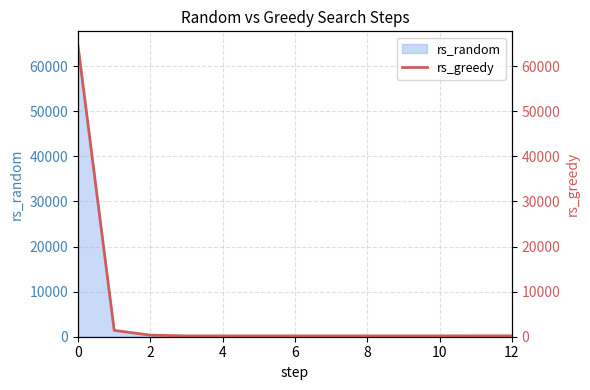

What is the maximum value shown in the chart?

64512